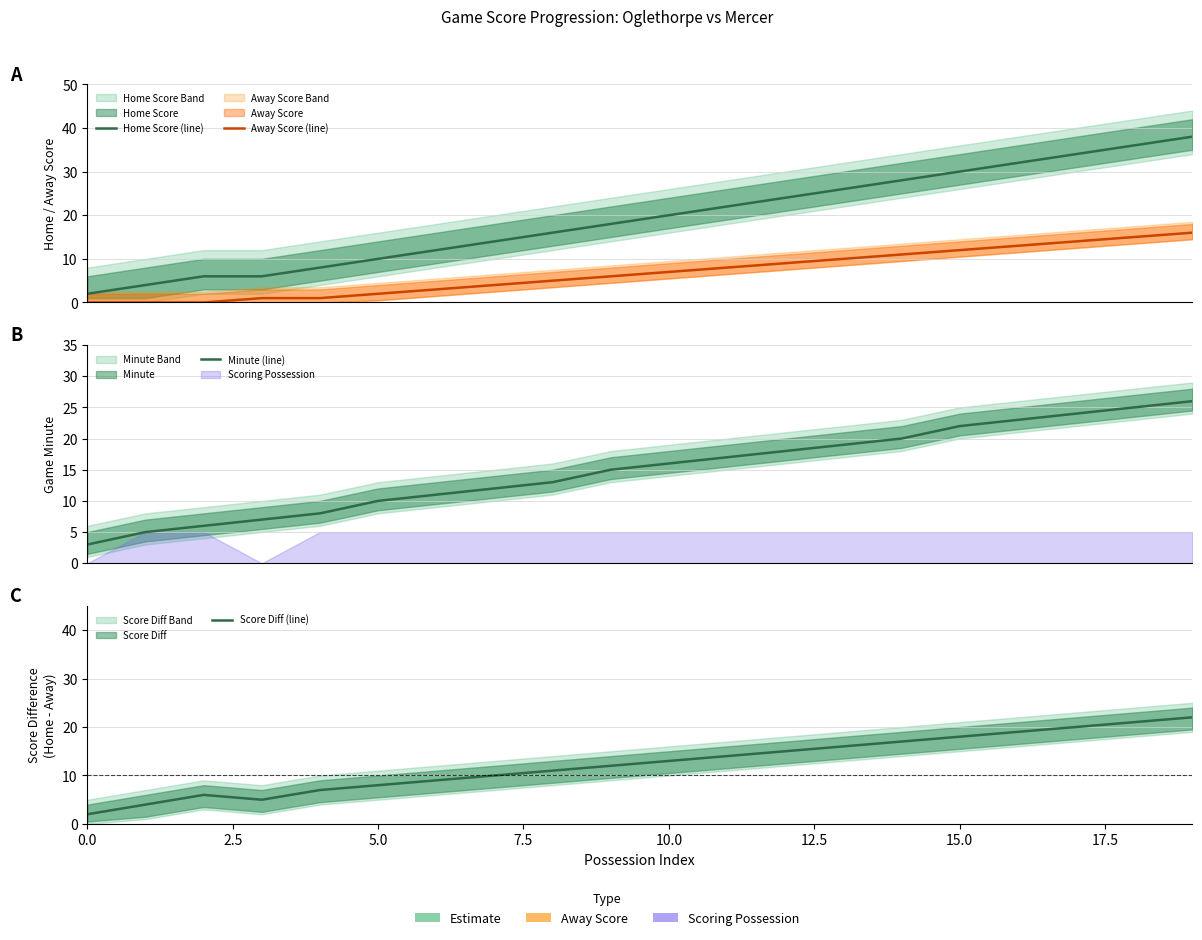

True or false: Away Score (line) and Home Score (line) cross at least once.

False